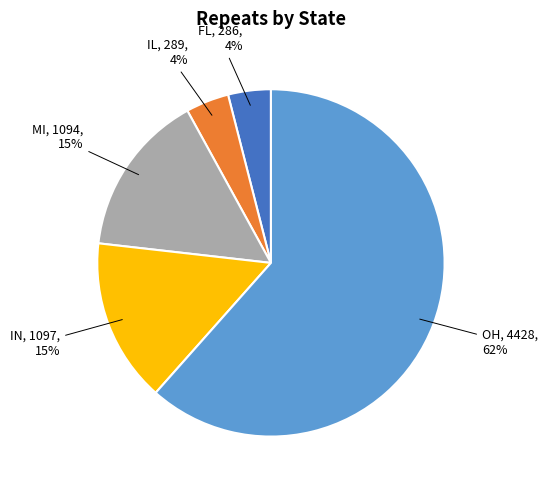

Count the number of slices in the pie.

5